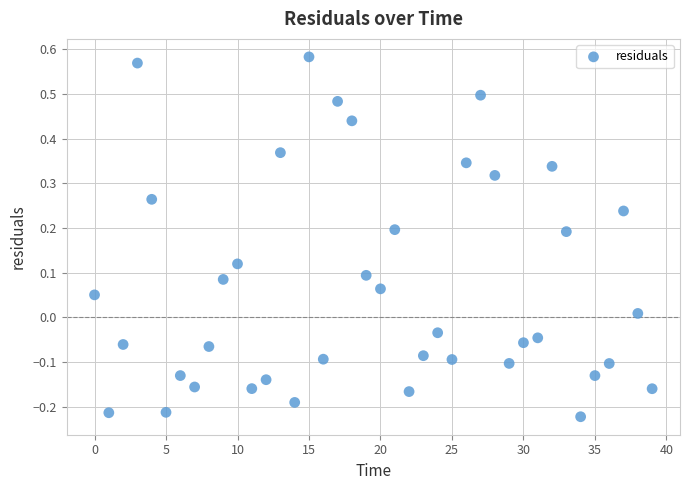

What is the range of Y values (max minus min)?

0.8